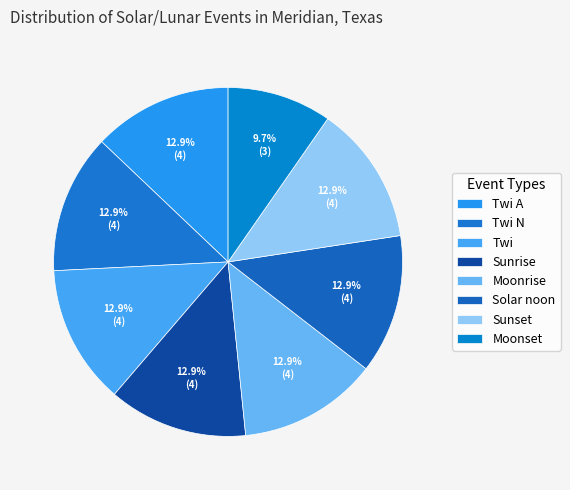

Which slice is the largest?

Twi A